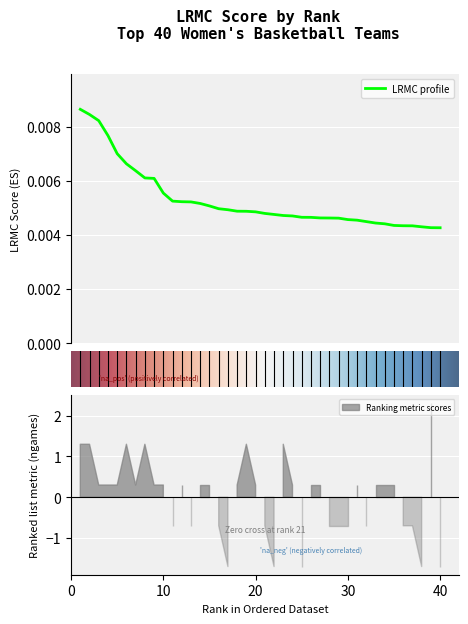

At which label is the value closest to 0?

40